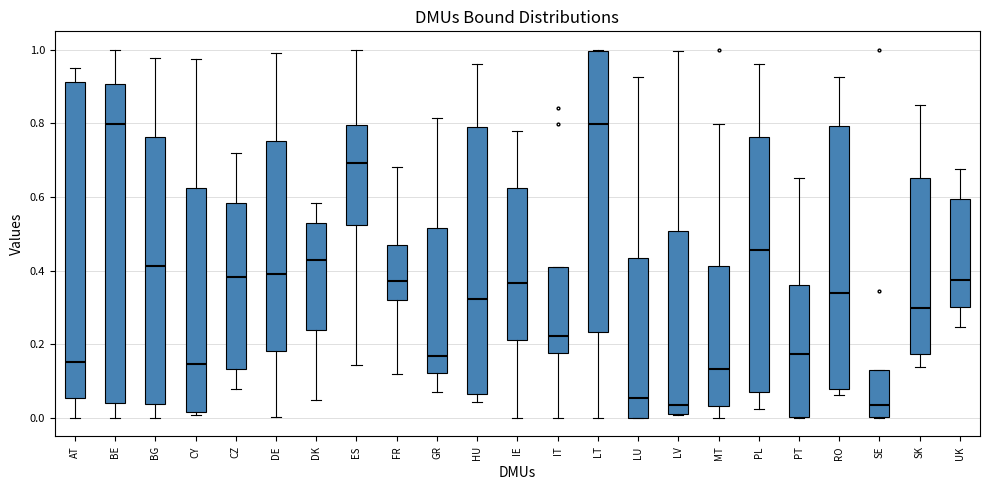

Reading left to right, read every box against the y-axis: the position of its median line, the range the box covers, and the ends of its whiskers. The values are not printed on the chart, so give them approximately, as read against the axis.

AT: median 0.16, box 0.06 to 0.92, whiskers 0.00 to 0.96
BE: median 0.80, box 0.04 to 0.90, whiskers 0.00 to 1.00
BG: median 0.42, box 0.04 to 0.76, whiskers 0.00 to 0.98
CY: median 0.14, box 0.02 to 0.62, whiskers 0.00 to 0.98
CZ: median 0.38, box 0.14 to 0.58, whiskers 0.08 to 0.72
DE: median 0.40, box 0.18 to 0.76, whiskers 0.00 to 1.00
DK: median 0.42, box 0.24 to 0.52, whiskers 0.04 to 0.58
ES: median 0.70, box 0.52 to 0.80, whiskers 0.14 to 1.00
FR: median 0.38, box 0.32 to 0.46, whiskers 0.12 to 0.68
GR: median 0.16, box 0.12 to 0.52, whiskers 0.08 to 0.82
HU: median 0.32, box 0.06 to 0.80, whiskers 0.04 to 0.96
IE: median 0.36, box 0.22 to 0.62, whiskers 0.00 to 0.78
IT: median 0.22, box 0.18 to 0.40, whiskers 0.00 to 0.40
LT: median 0.80, box 0.24 to 1.00, whiskers 0.00 to 1.00
LU: median 0.06, box 0.00 to 0.44, whiskers 0.00 to 0.92
LV: median 0.04, box 0.02 to 0.50, whiskers 0.00 to 1.00
MT: median 0.14, box 0.04 to 0.42, whiskers 0.00 to 0.80
PL: median 0.46, box 0.06 to 0.76, whiskers 0.02 to 0.96
PT: median 0.18, box 0.00 to 0.36, whiskers 0.00 to 0.66
RO: median 0.34, box 0.08 to 0.80, whiskers 0.06 to 0.92
SE: median 0.04, box 0.00 to 0.14, whiskers 0.00 to 0.14
SK: median 0.30, box 0.18 to 0.66, whiskers 0.14 to 0.86
UK: median 0.38, box 0.30 to 0.60, whiskers 0.24 to 0.68